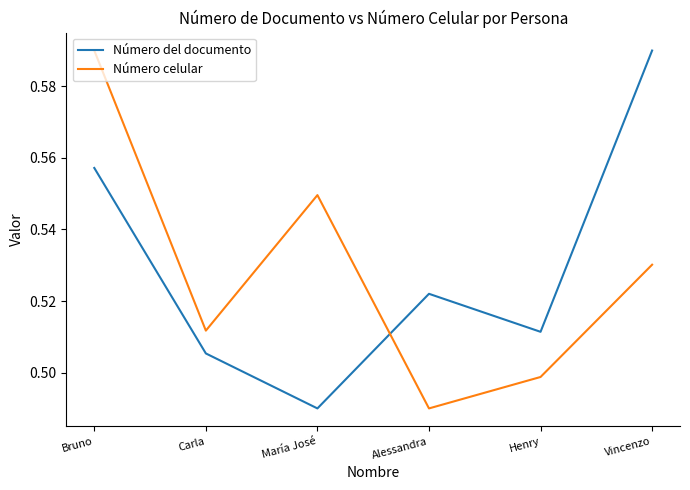

In Número celular, how many points are higher than both neighbors (excluding endpoints)?

1